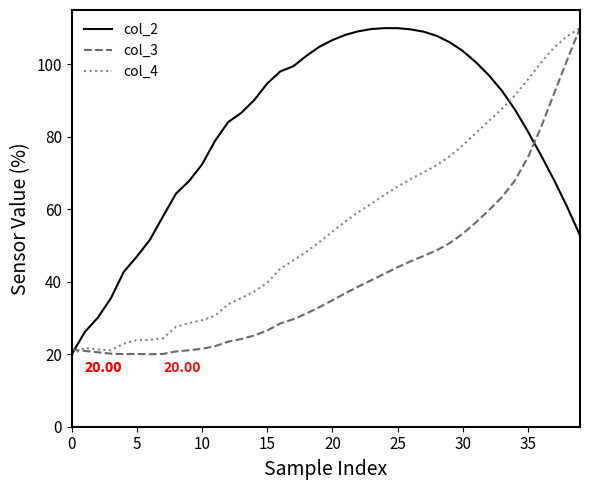

Which series ends up on top after the final intersection of col_2 and col_3?

col_3